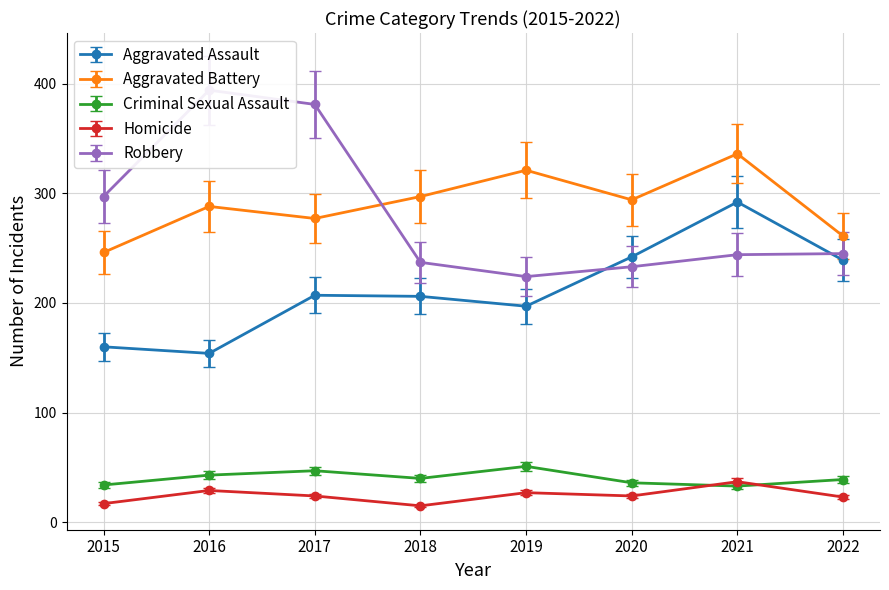

Does the chart have visible grid lines?

Yes